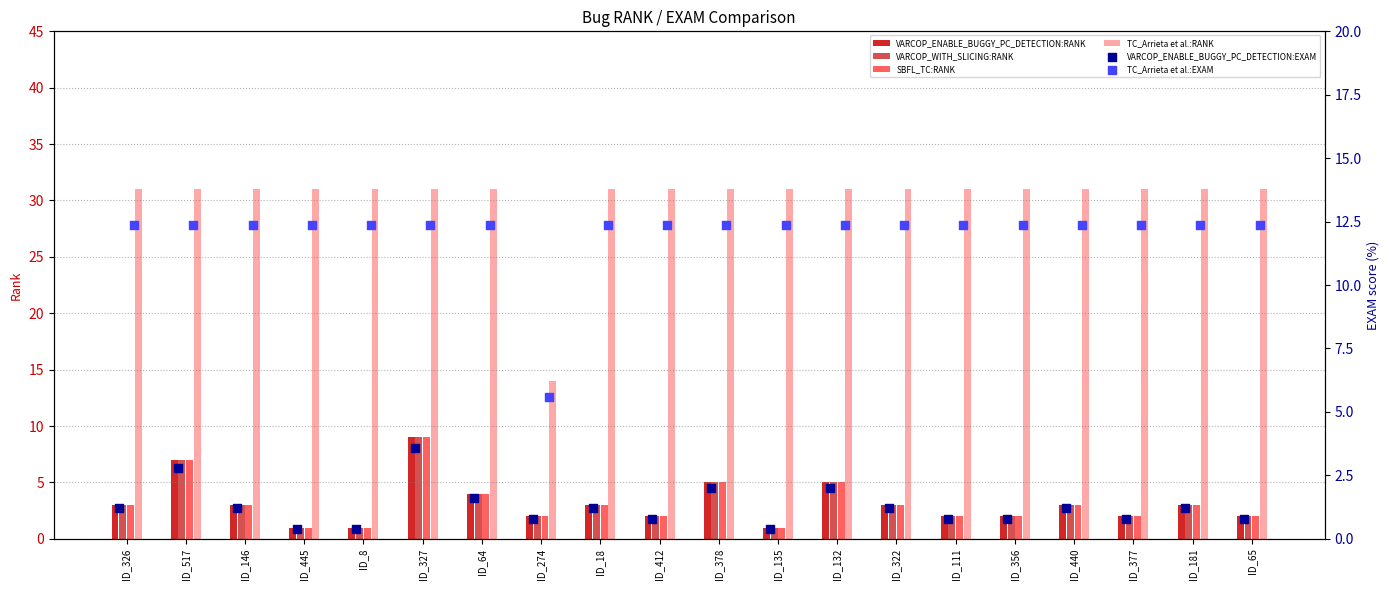

Which series has the largest total across all categories?

TC_Arrieta et al.:RANK